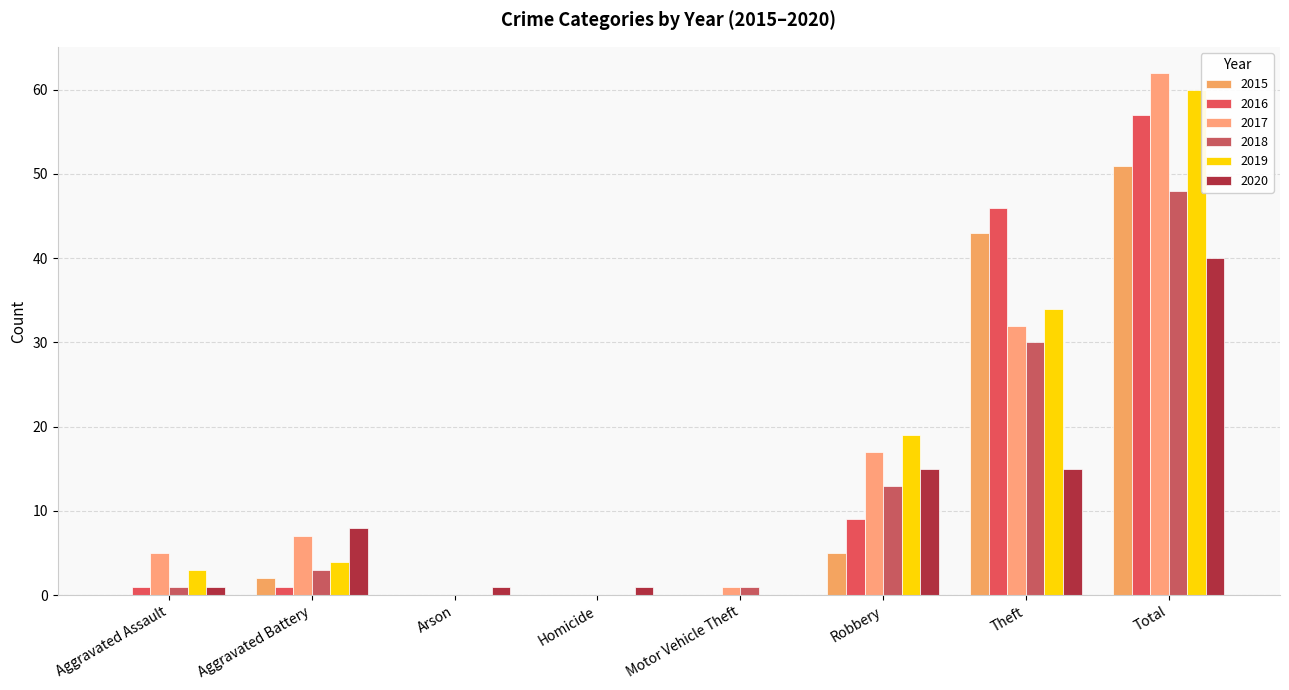

Reading left to right, what are all the values shown in this chart?

2015: 0	2	0	0	0	5	43	51
2016: 1	1	0	0	0	9	46	57
2017: 5	7	0	0	1	17	32	62
2018: 1	3	0	0	1	13	30	48
2019: 3	4	0	0	0	19	34	60
2020: 1	8	1	1	0	15	15	40